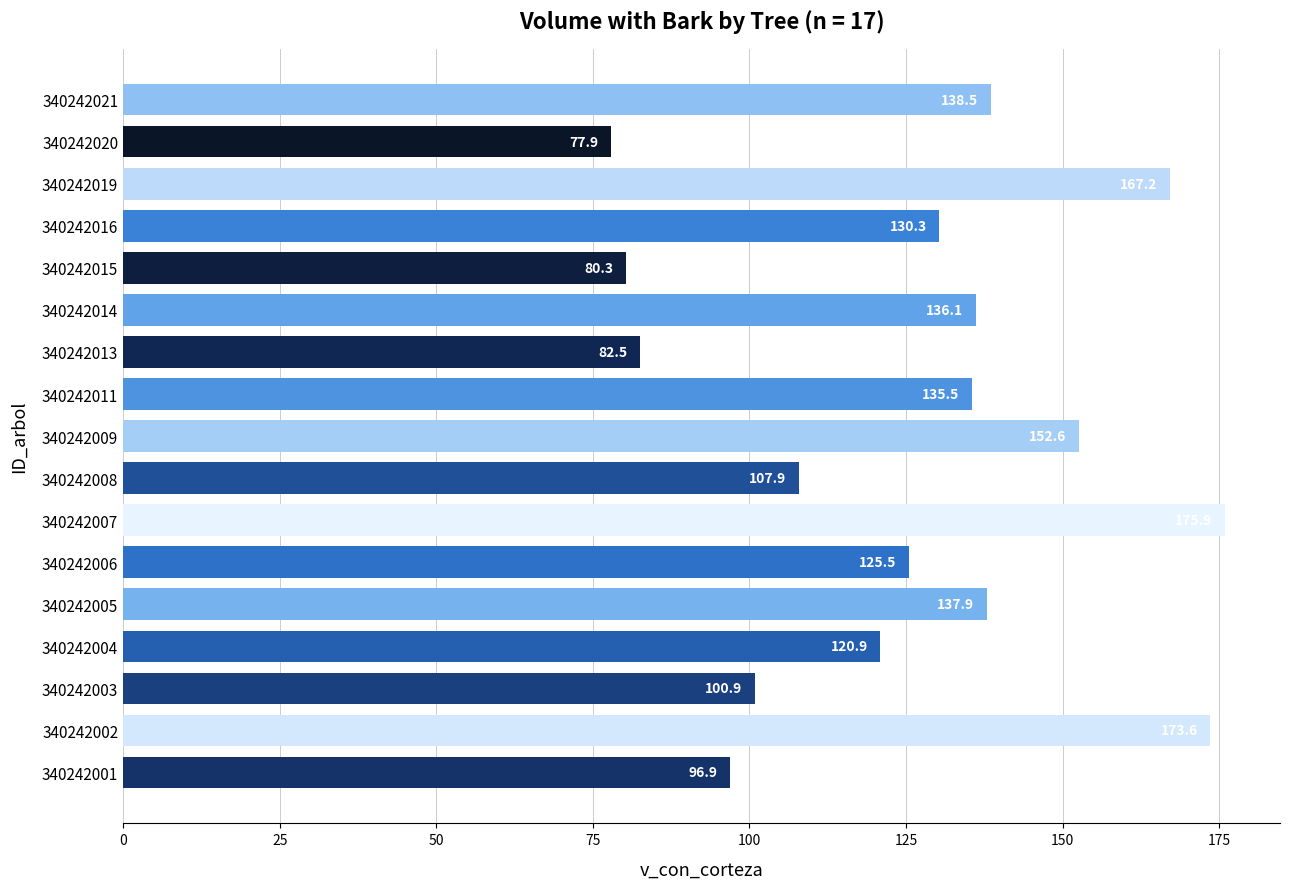

The value at 340242011 is 135.5. True or false?

True